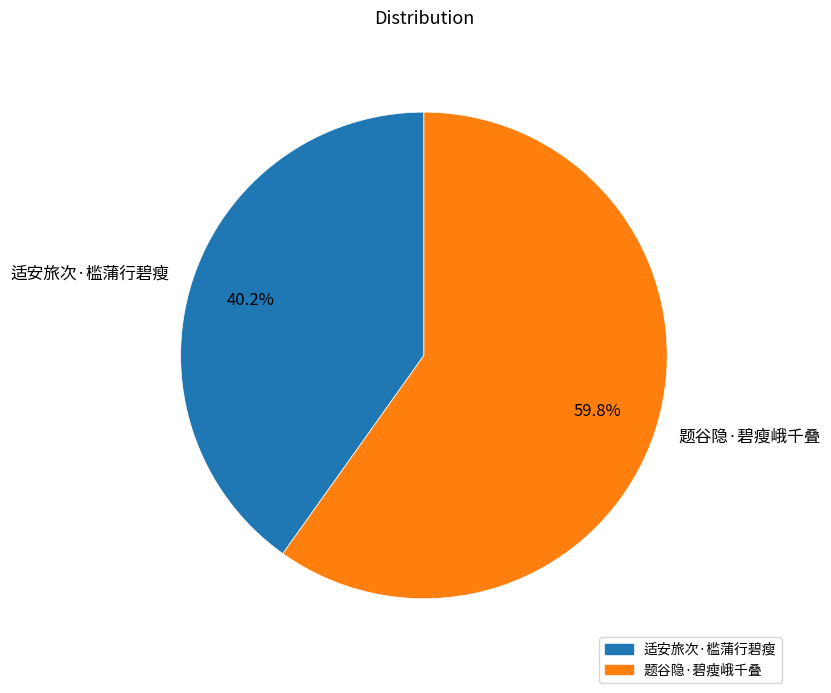

How many segments does this pie chart have?

2